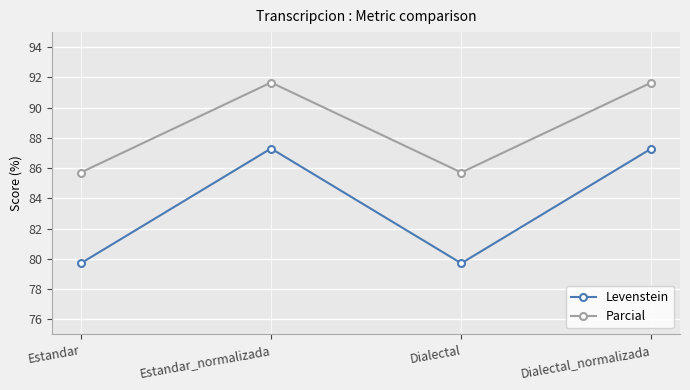

True or false: Parcial and Levenstein intersect in this chart.

False